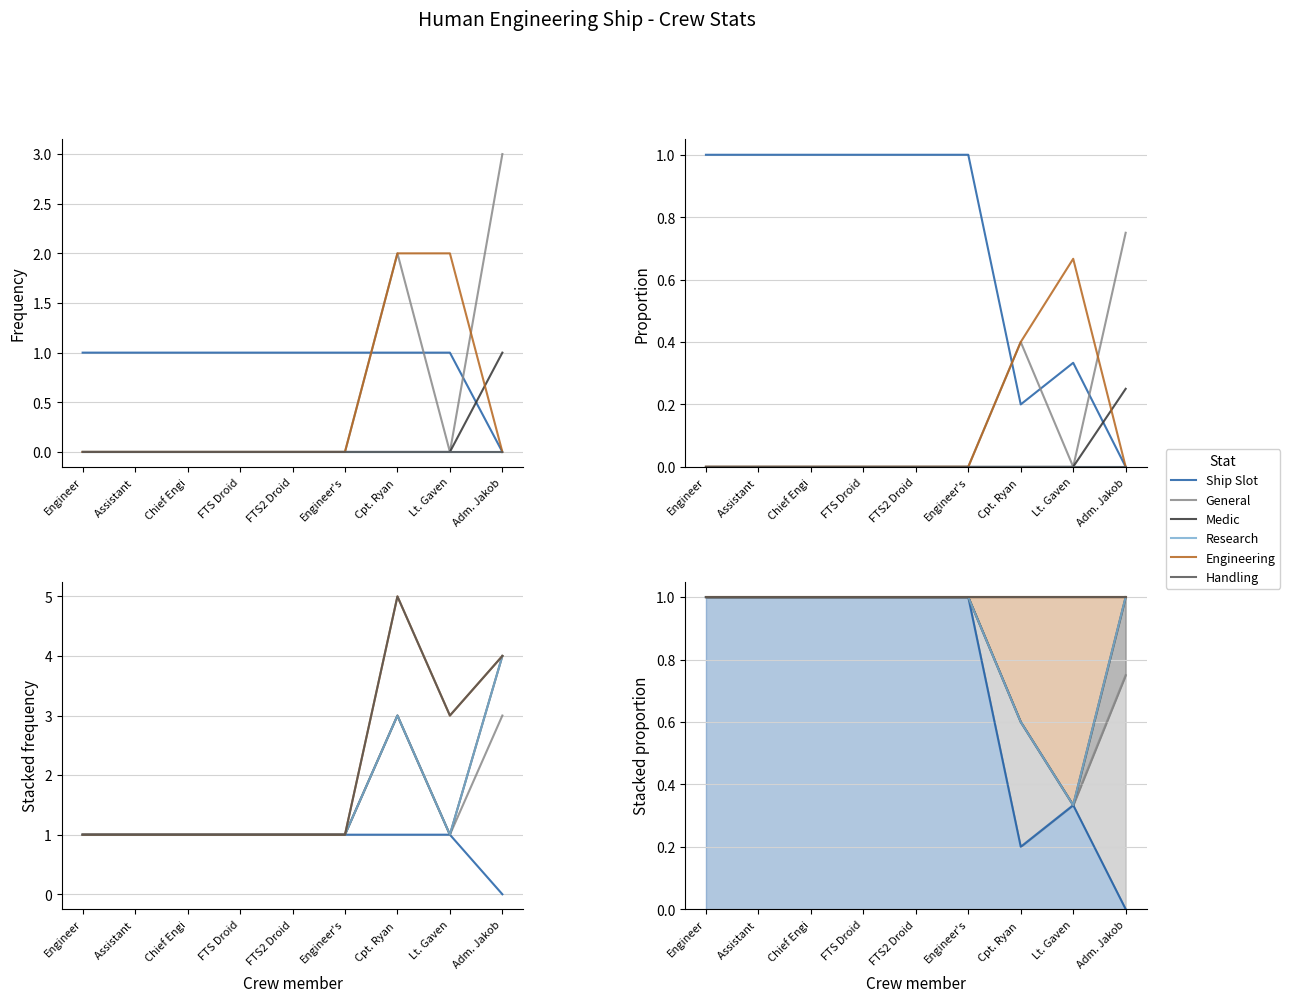

What is the value of the col_20 (Research) point at the 3rd from the left?

1